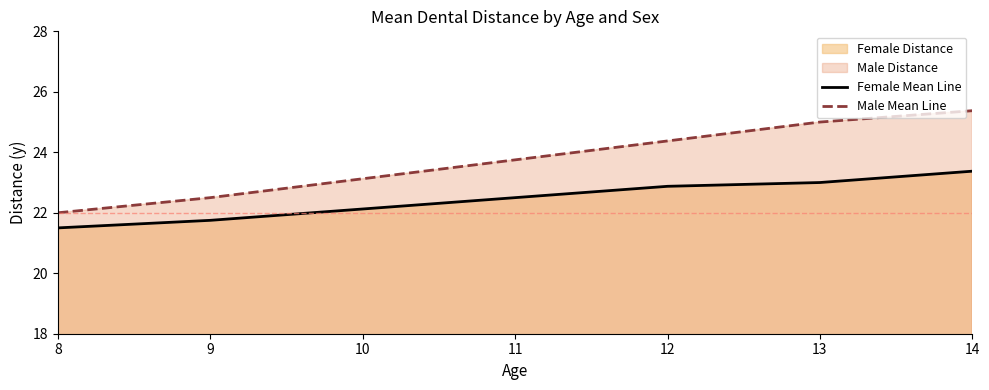

Reading right to left, transcribe all the data shown in this chart.

Female Mean Line: 14=23.4	13=23.0	12=22.9	11=22.5	10=22.1	9=21.8	8=21.5
Male Mean Line: 14=25.4	13=25.0	12=24.4	11=23.8	10=23.1	9=22.5	8=22.0